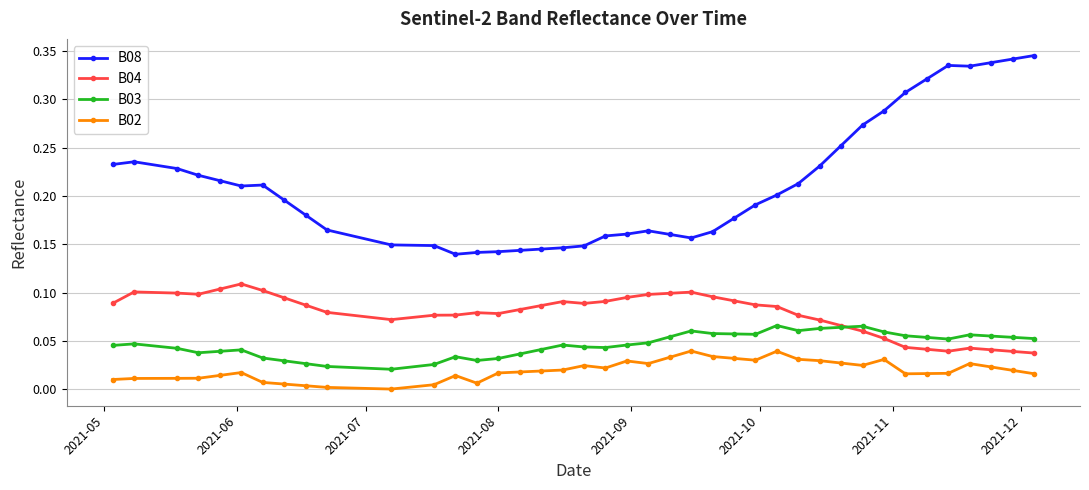

True or false: B02 and B03 intersect in this chart.

False